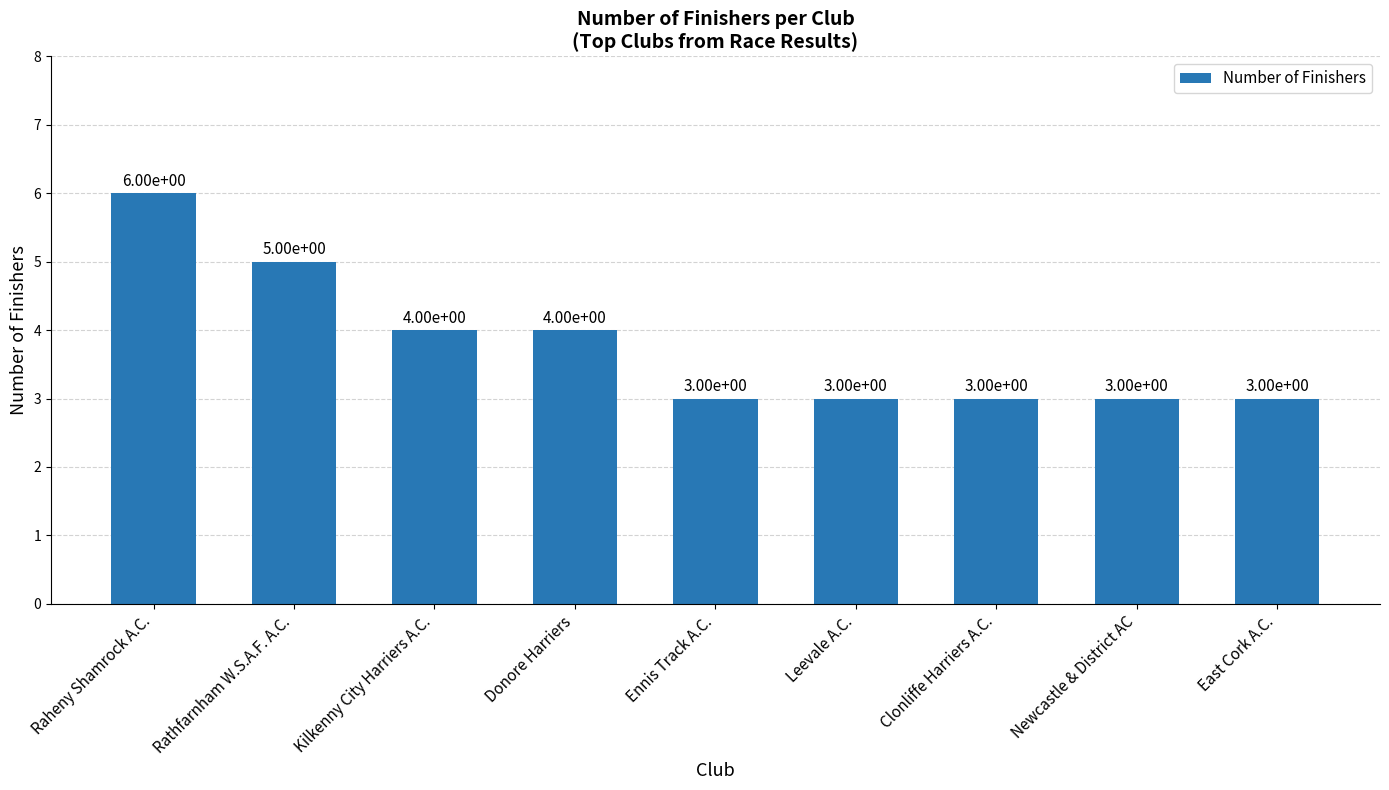

Read the value at Newcastle & District AC.

3